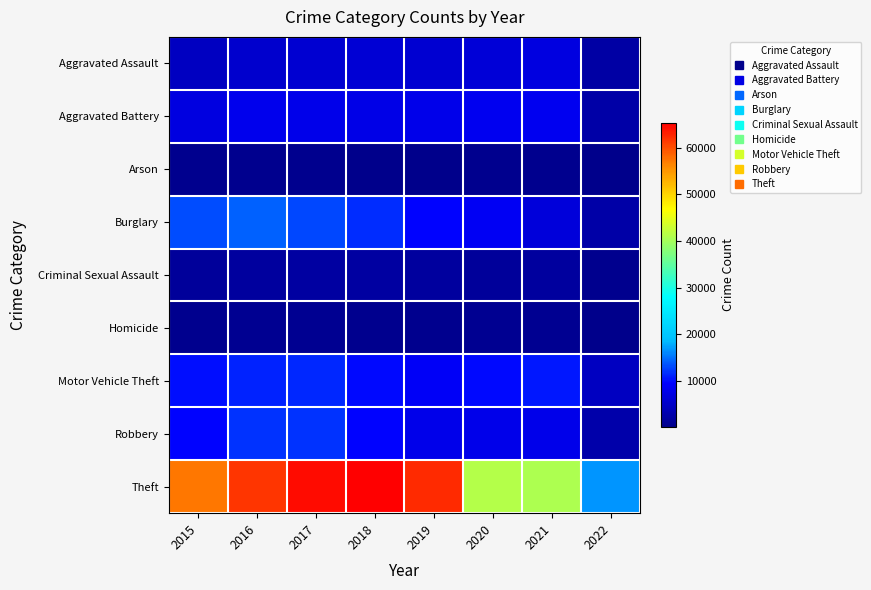

Reading left to right, what are all the values shown in this chart?

Aggravated Assault: 2015=4480	2016=5712	2017=5793	2018=6001	2019=5840	2020=6264	2021=7238	2022=2287
Aggravated Battery: 2015=7018	2016=8085	2017=7845	2018=7735	2019=7857	2020=8318	2021=8349	2022=2450
Arson: 2015=448	2016=515	2017=444	2018=373	2019=376	2020=589	2021=526	2022=134
Burglary: 2015=13184	2016=14289	2017=13001	2018=11746	2019=9639	2020=8753	2021=6657	2022=2508
Criminal Sexual Assault: 2015=1649	2016=1805	2017=1924	2018=1963	2019=1853	2020=1428	2021=1661	2022=594
Homicide: 2015=496	2016=786	2017=672	2018=589	2019=498	2020=785	2021=802	2022=217
Motor Vehicle Theft: 2015=10068	2016=11286	2017=11380	2018=9983	2019=8978	2020=9953	2021=10580	2022=4613
Robbery: 2015=9638	2016=11960	2017=11880	2018=9679	2019=7994	2020=7856	2021=7922	2022=2832
Theft: 2015=57347	2016=61617	2017=64379	2018=65281	2019=62475	2020=41282	2021=40683	2022=16689